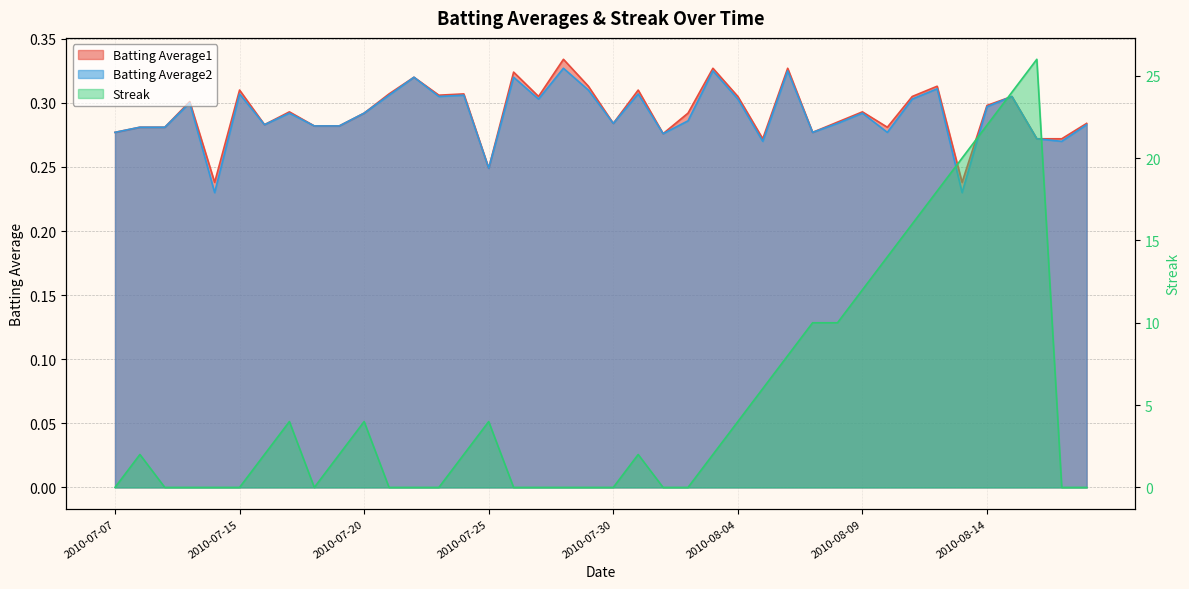

What is the difference between the maximum and minimum values in the Batting Average1 series?

0.1